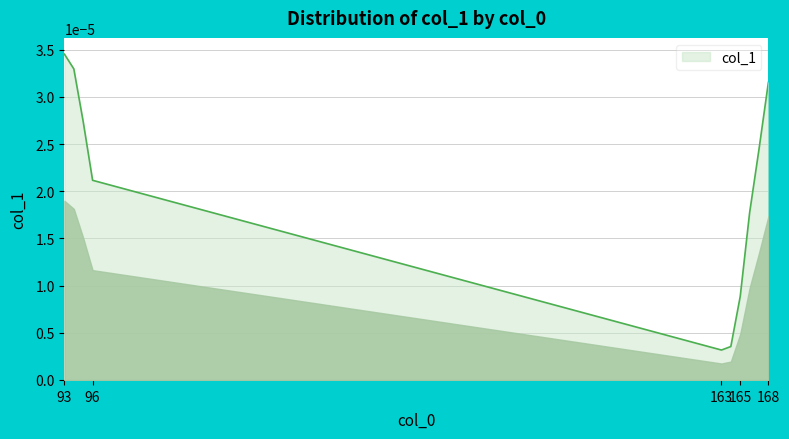

Rank the categories by value from lowest to highest.

163, 164, 165, 166, 96, 167, 95, 168, 94, 93